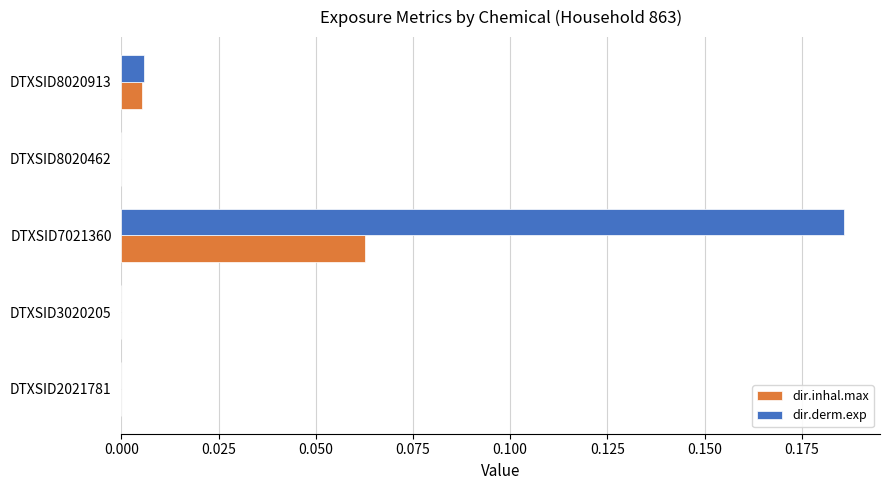

True or false: dir.derm.exp has a value of 0.0 at DTXSID8020462.

True